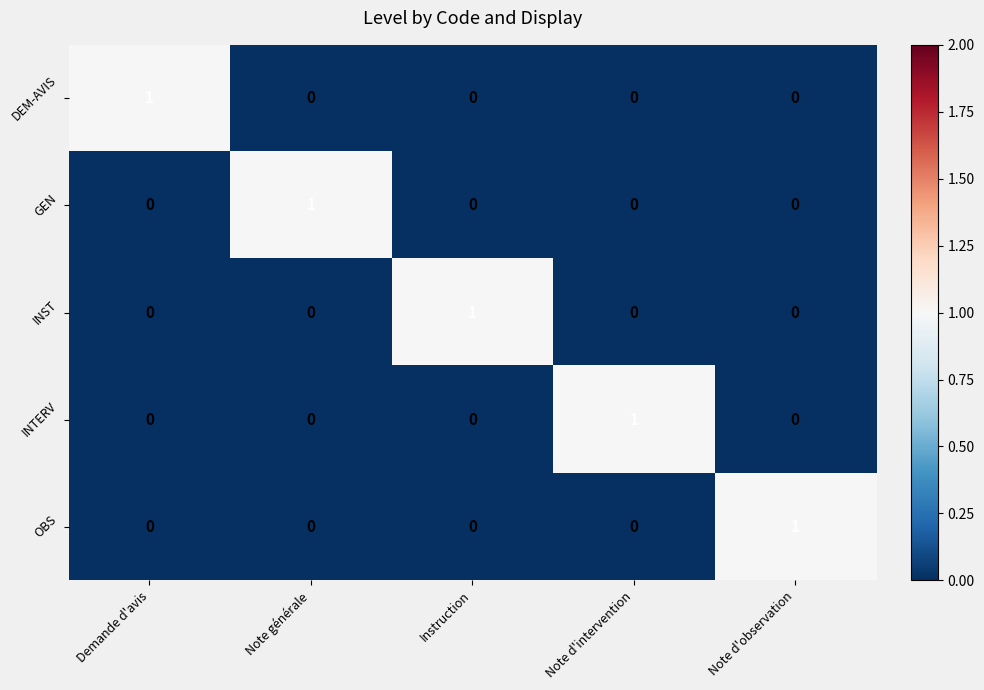

The value of GEN at Note d'intervention is 0. True or false?

True